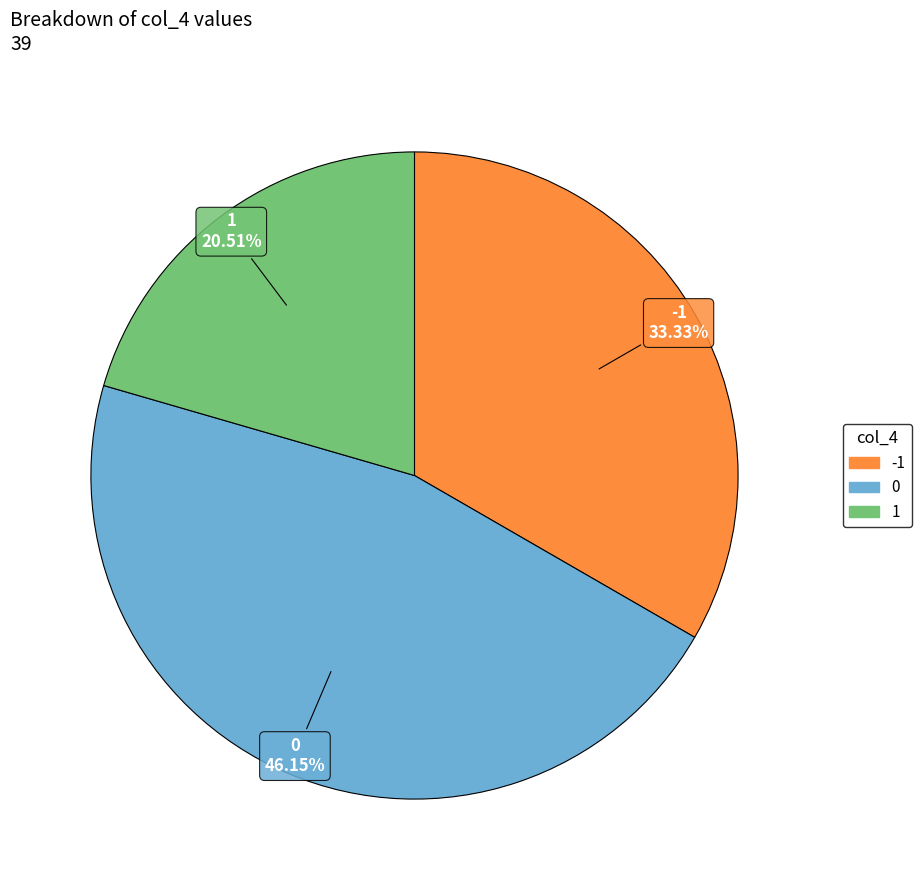

To the nearest percent, what is the average slice percentage?

33%